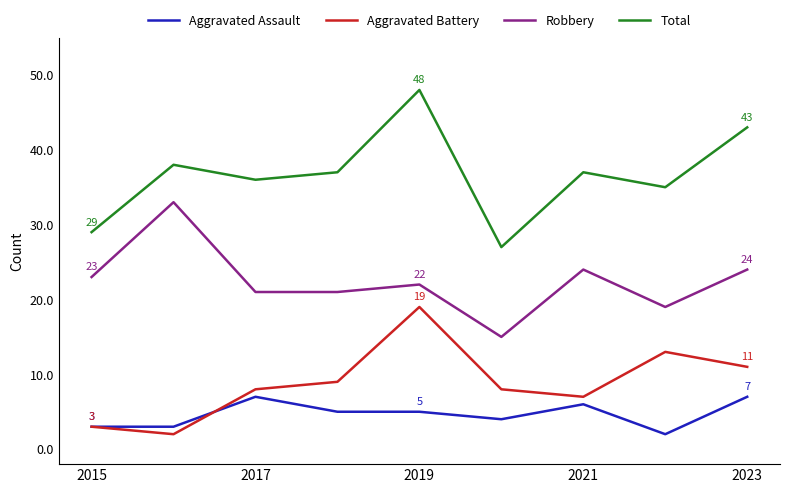

List the series in order of their peak value, highest first.

Total, Robbery, Aggravated Battery, Aggravated Assault